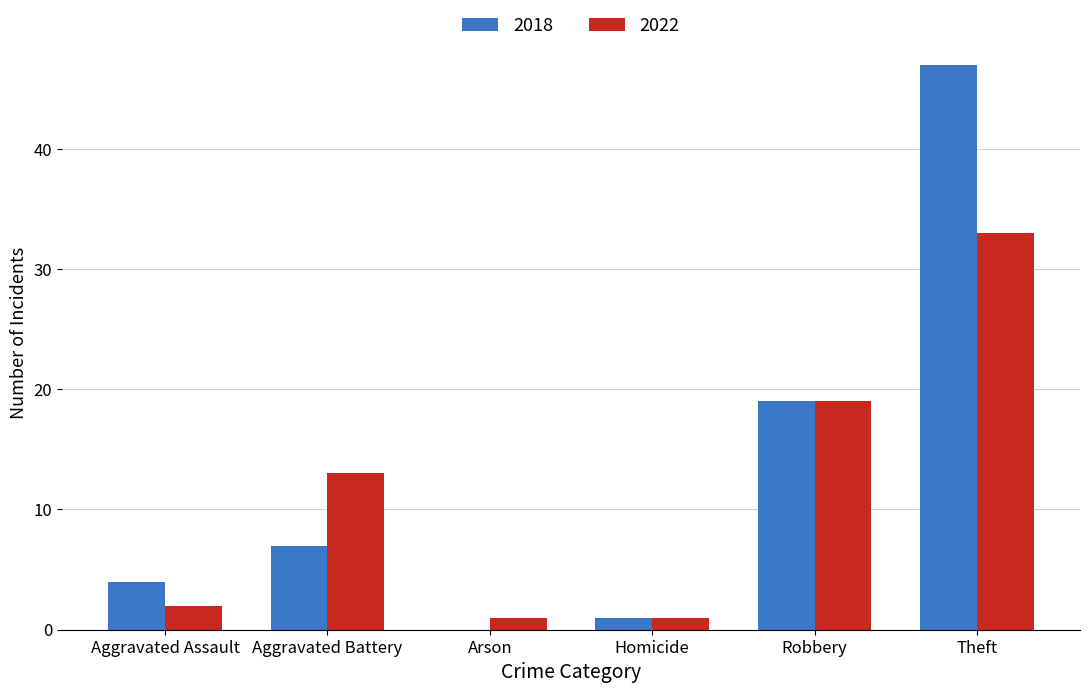

Are the bars horizontal?

No